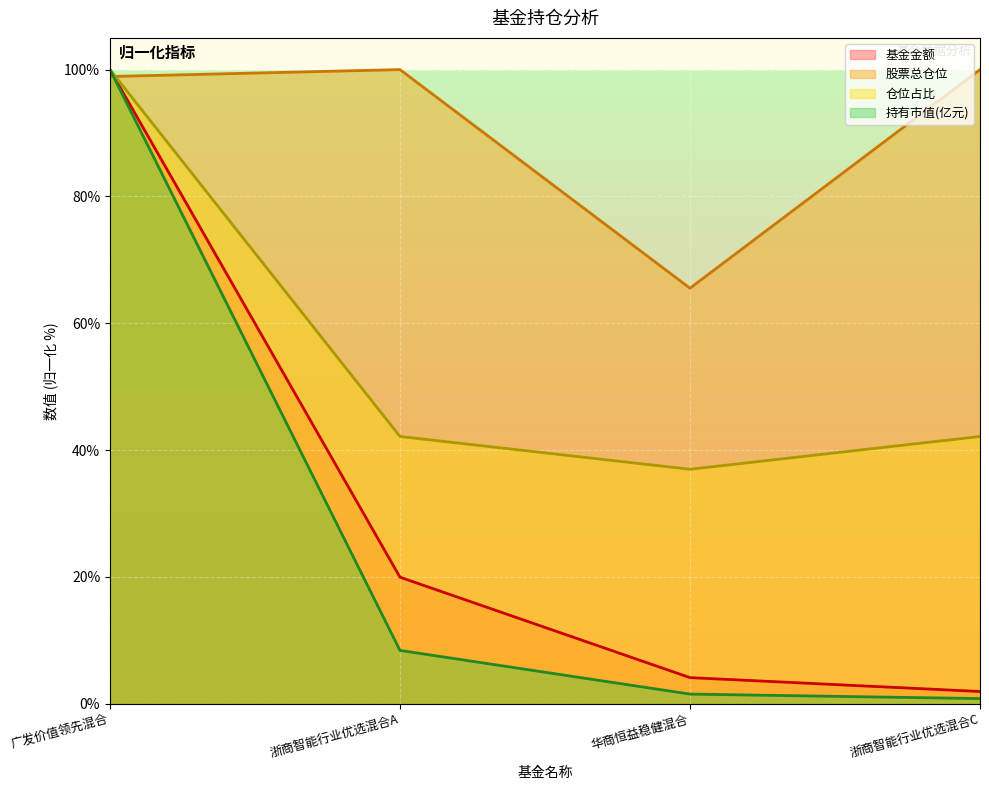

The 股票总仓位 series shows 100.0 at 浙商智能行业优选混合A. True or false?

True